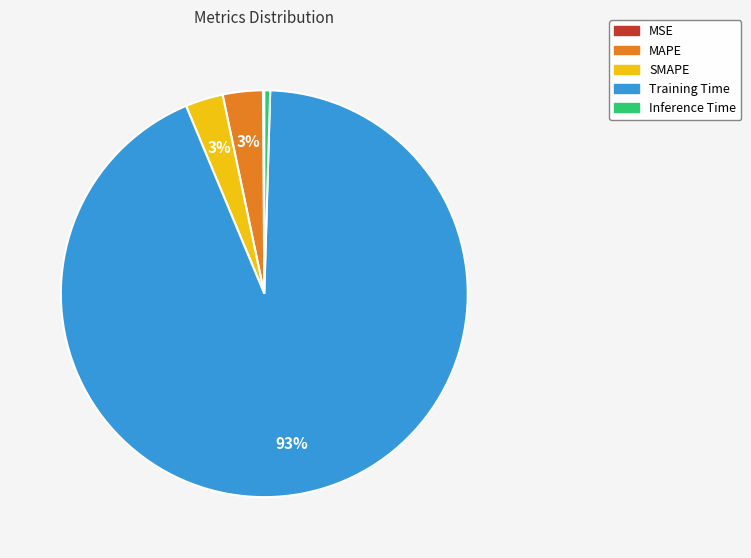

Does any single category account for the majority?

Yes